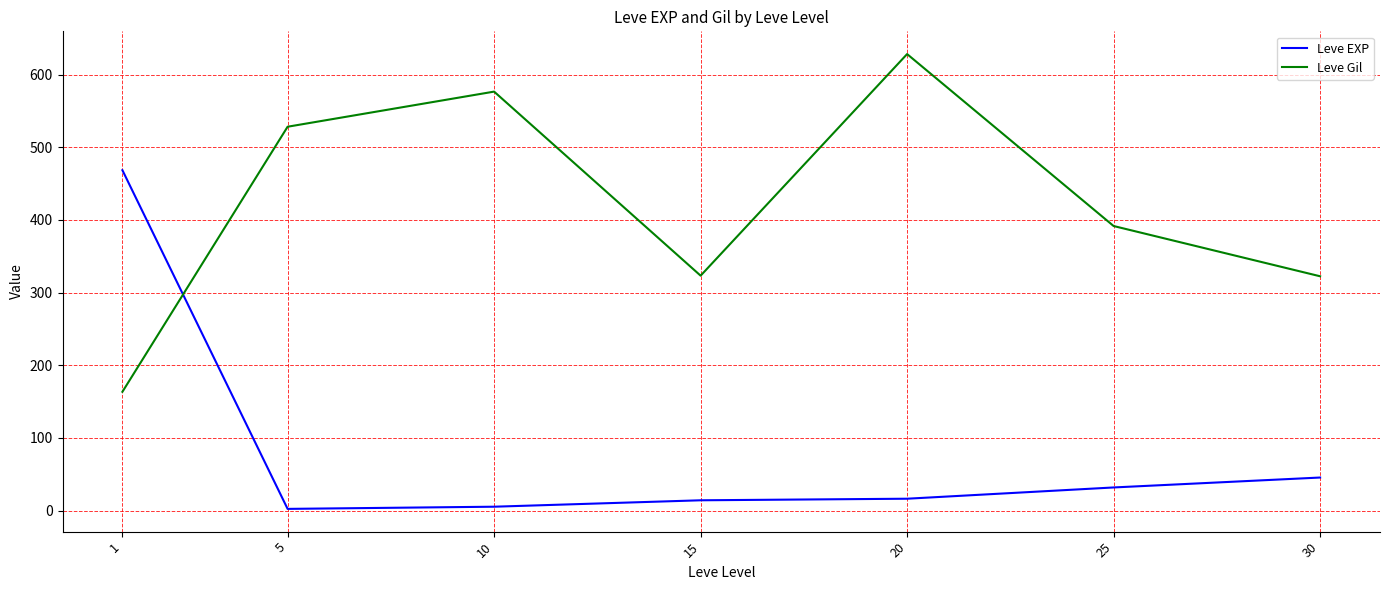

How many intersections are there between Leve EXP and Leve Gil?

1